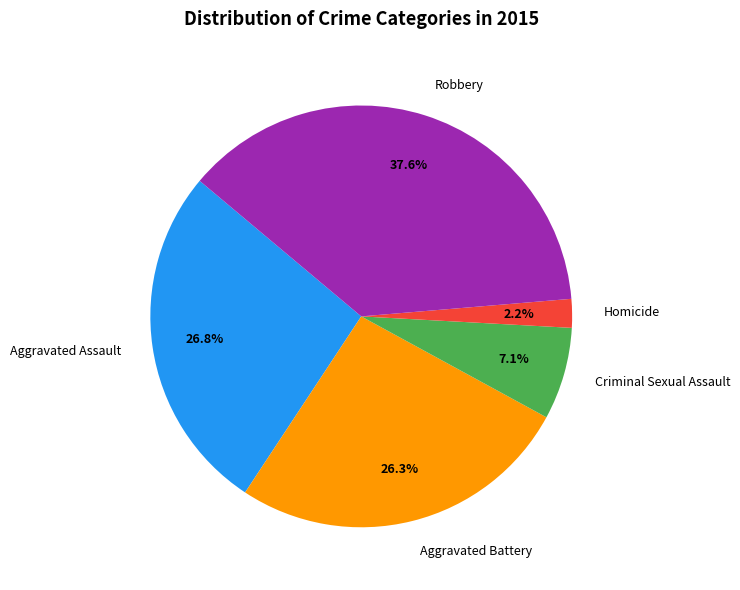

Which slice is the largest?

Robbery